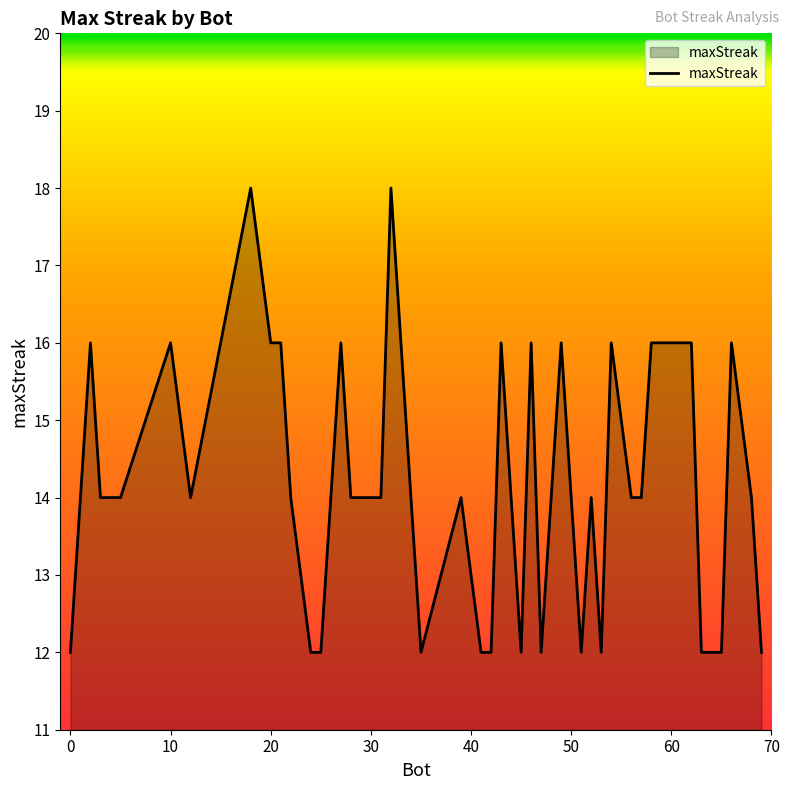

What is the smallest value displayed?

12